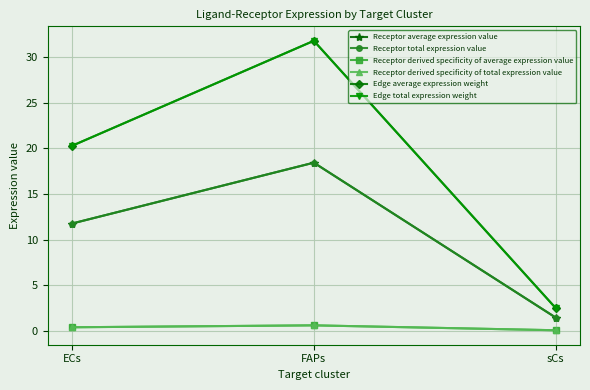

How many lines are shown in the chart?

6